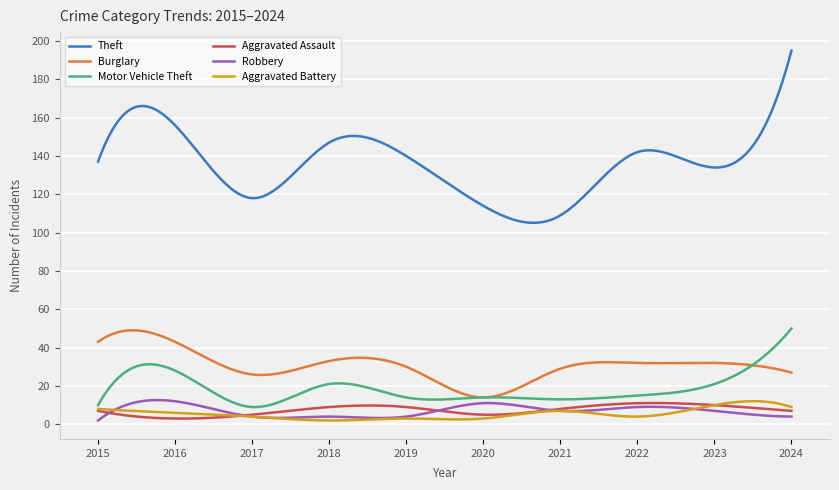

What is the minimum value shown in the chart?

2.0